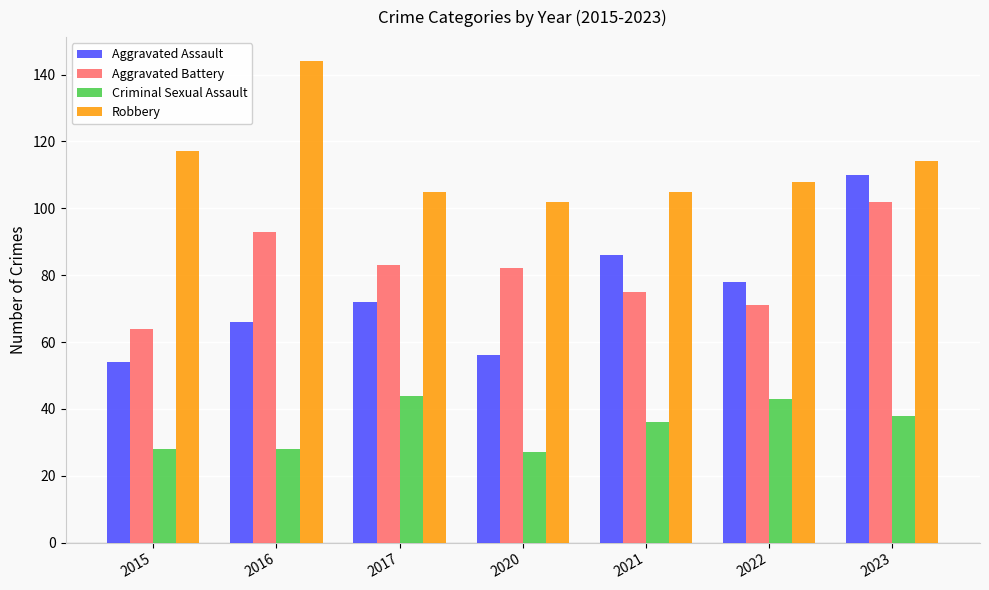

Reading right to left, extract all data points from this chart.

Aggravated Assault: 2023=110	2022=78	2021=86	2020=56	2017=72	2016=66	2015=54
Aggravated Battery: 2023=102	2022=71	2021=75	2020=82	2017=83	2016=93	2015=64
Criminal Sexual Assault: 2023=38	2022=43	2021=36	2020=27	2017=44	2016=28	2015=28
Robbery: 2023=114	2022=108	2021=105	2020=102	2017=105	2016=144	2015=117